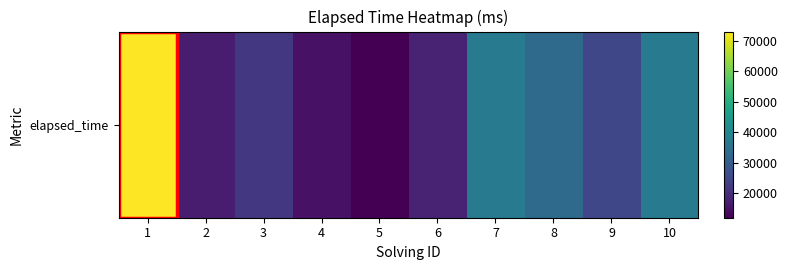

Rank the categories by value from lowest to highest.

5, 4, 2, 6, 3, 9, 8, 7, 10, 1